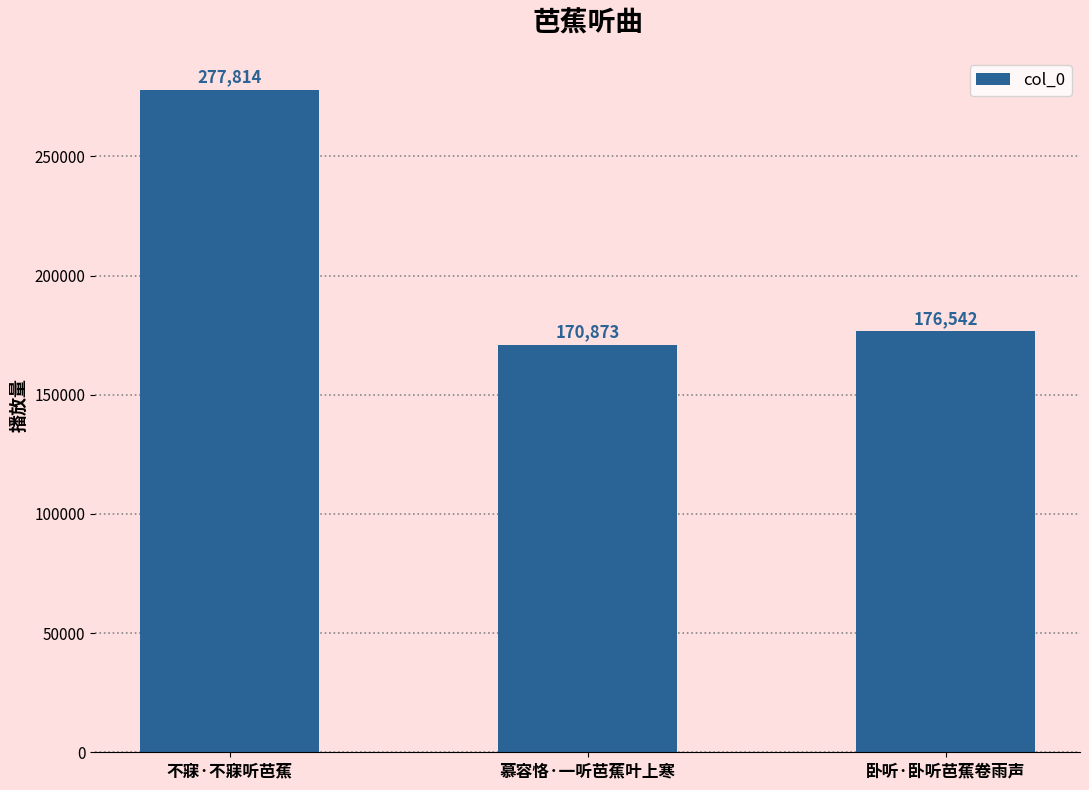

What is the change in value from 慕容恪·一听芭蕉叶上寒 to 卧听·卧听芭蕉卷雨声?

+5669